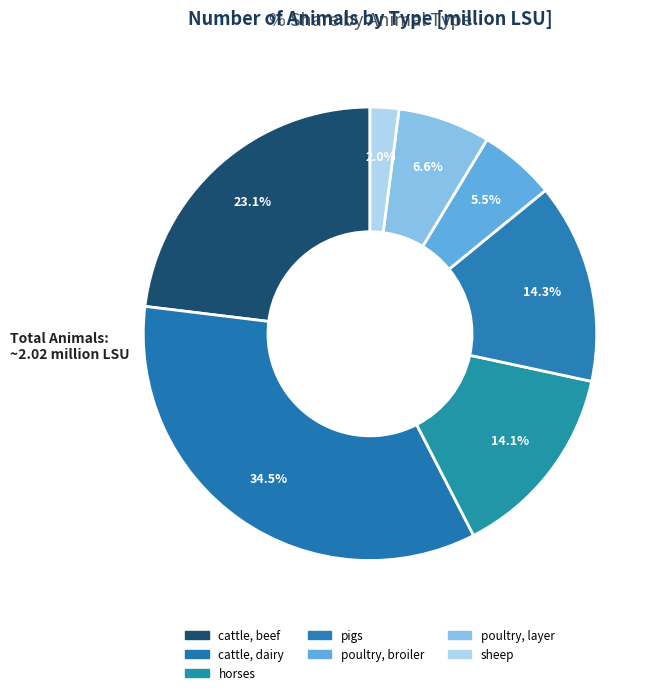

How many segments does this pie chart have?

7